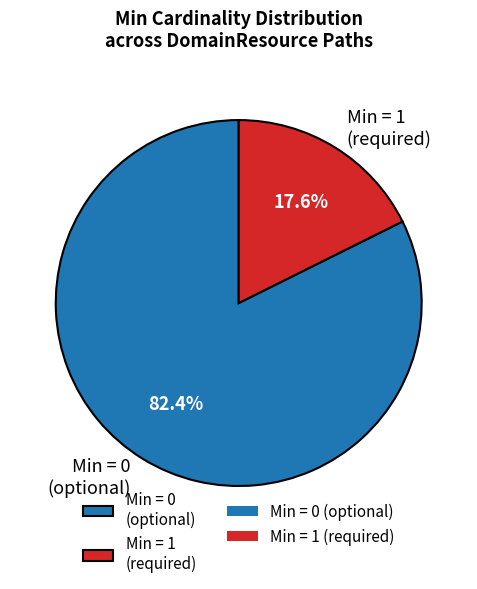

Which category has the smallest portion of the pie?

Min = 1 (required)